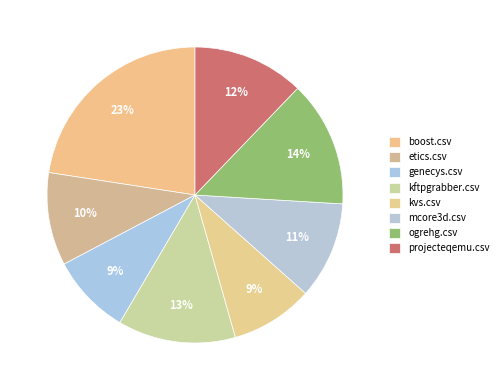

Count the number of slices in the pie.

8